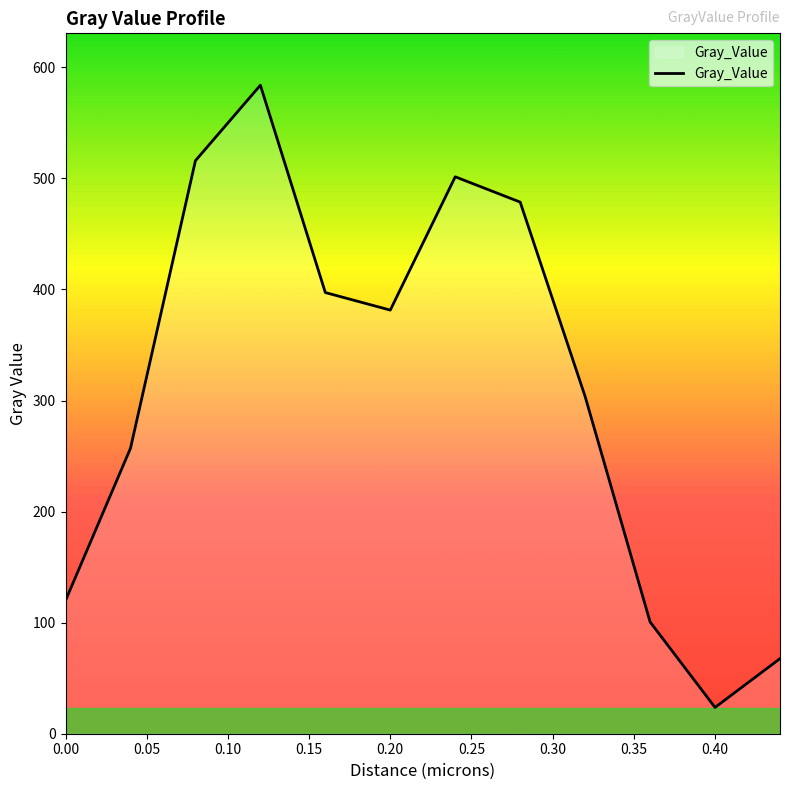

What is the maximum value shown in the chart?

583.9